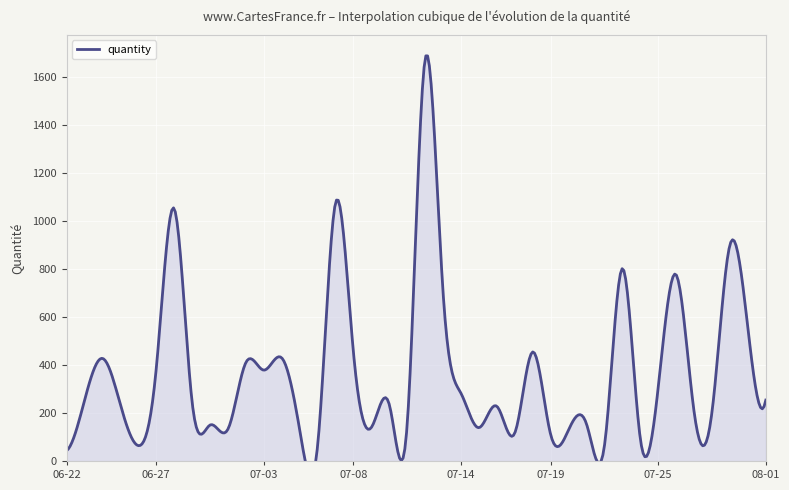

What is the change in value from 2024-07-04 to 2024-07-20?

-300